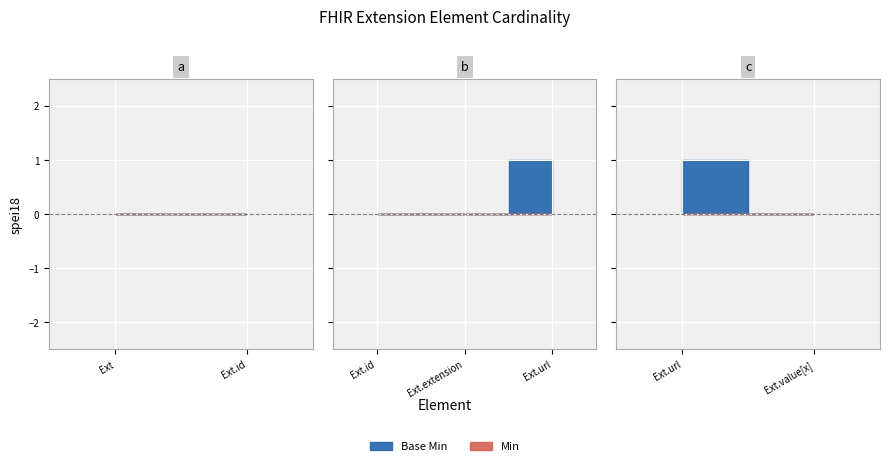

How many series are shown in this chart?

2